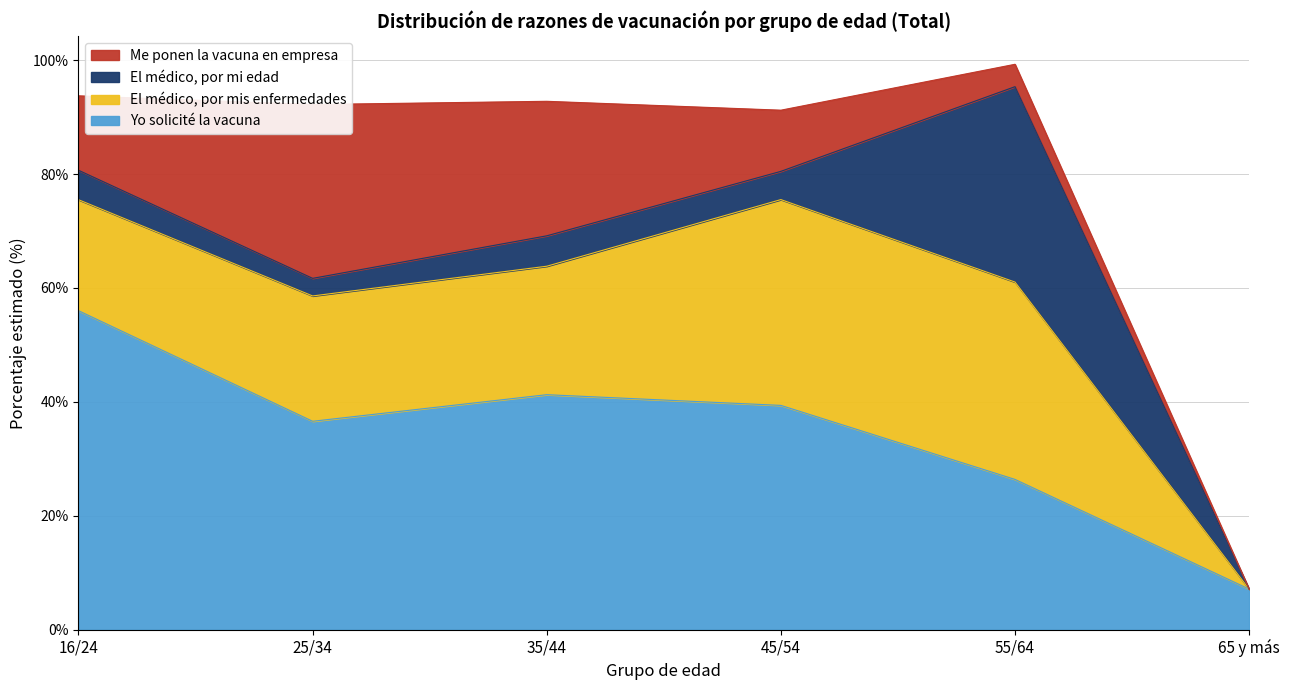

In El médico, por mis enfermedades, how many points are higher than both neighbors (excluding endpoints)?

1